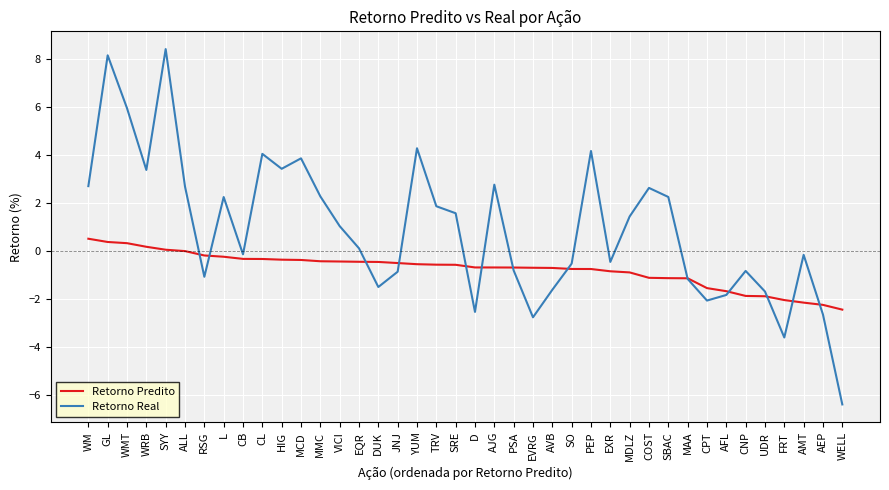

What are all the series names shown in the legend?

Retorno Predito, Retorno Real